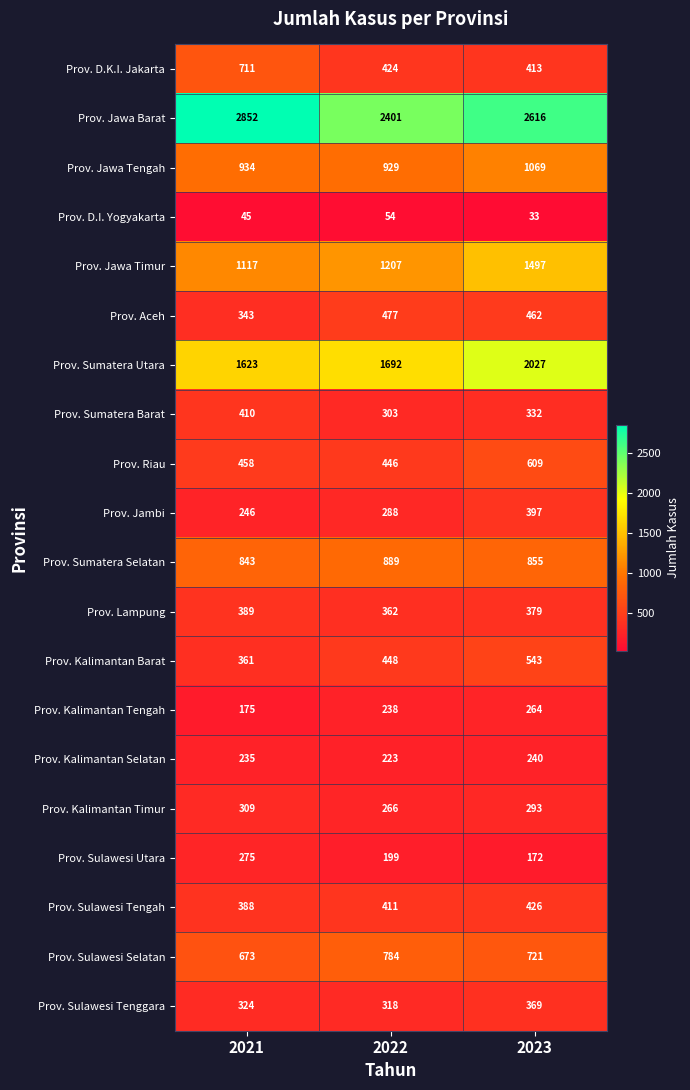

What is the minimum value for Prov. D.I. Yogyakarta?

33